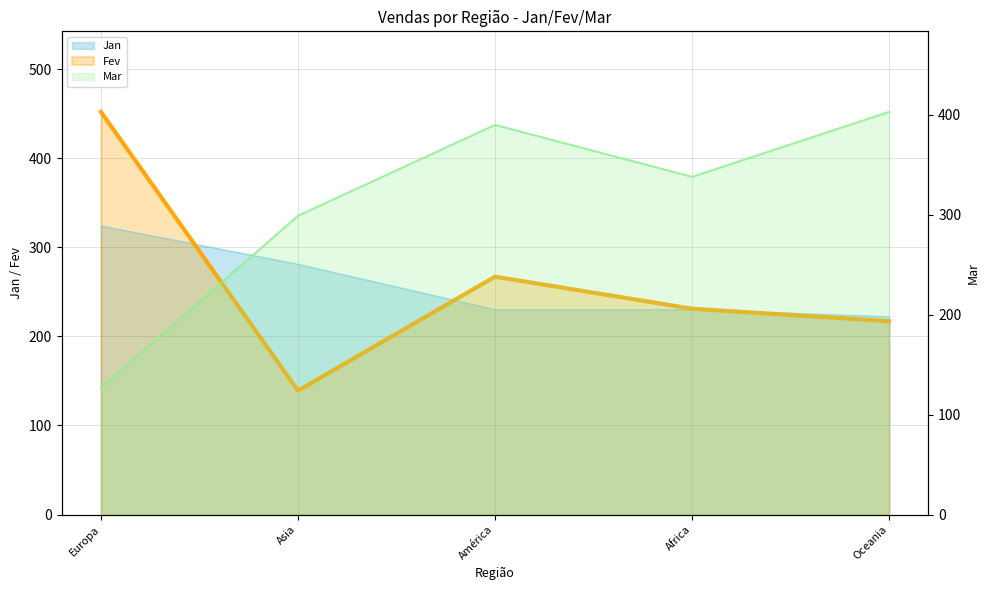

How many lines are shown in the chart?

3